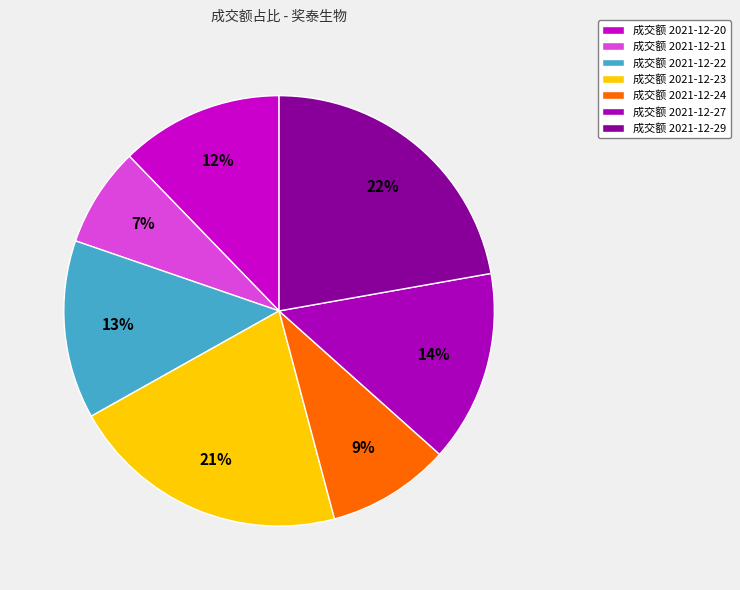

Which slice is the largest?

成交额 2021-12-29